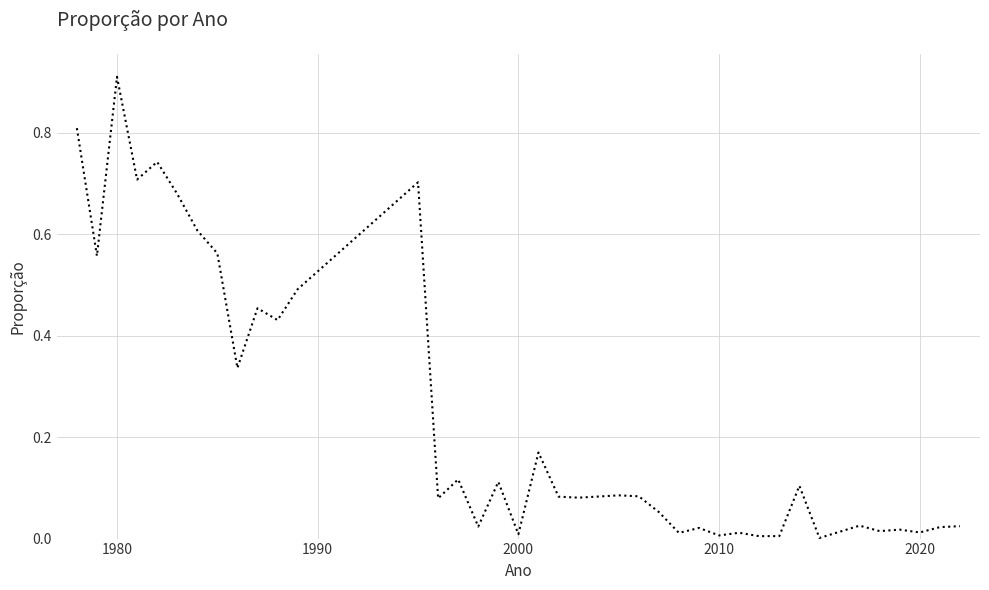

Which label corresponds to the largest value in the chart?

1980